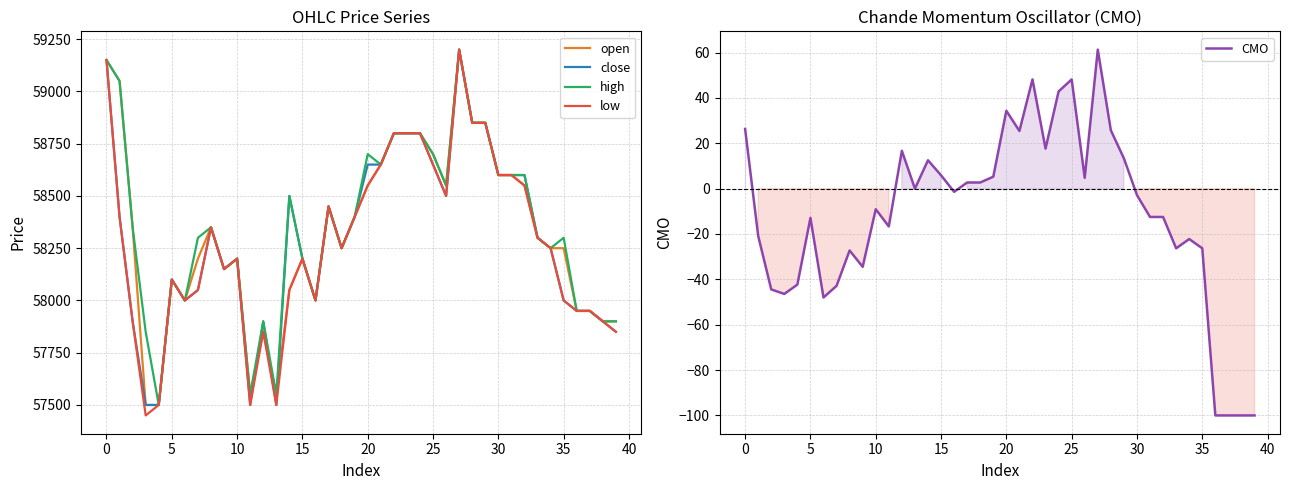

Reading left to right, list all the values displayed in this chart.

open: 59150.0	59050.0	58350.0	57500.0	57500.0	58100.0	58000.0	58200.0	58350.0	58150.0	58200.0	57550.0	57850.0	57550.0	58050.0	58200.0	58000.0	58450.0	58250.0	58400.0	58550.0	58650.0	58800.0	58800.0	58800.0	58700.0	58550.0	59200.0	58850.0	58850.0	58600.0	58600.0	58550.0	58300.0	58250.0	58250.0	57950.0	57950.0	57900.0	57900.0
close: 59150.0	58400.0	57900.0	57500.0	57500.0	58100.0	58000.0	58050.0	58350.0	58150.0	58200.0	57500.0	57900.0	57500.0	58500.0	58200.0	58000.0	58450.0	58250.0	58400.0	58650.0	58650.0	58800.0	58800.0	58800.0	58650.0	58500.0	59200.0	58850.0	58850.0	58600.0	58600.0	58600.0	58300.0	58250.0	58000.0	57950.0	57950.0	57900.0	57850.0
high: 59150.0	59050.0	58350.0	57850.0	57500.0	58100.0	58000.0	58300.0	58350.0	58150.0	58200.0	57550.0	57900.0	57550.0	58500.0	58200.0	58000.0	58450.0	58250.0	58400.0	58700.0	58650.0	58800.0	58800.0	58800.0	58700.0	58550.0	59200.0	58850.0	58850.0	58600.0	58600.0	58600.0	58300.0	58250.0	58300.0	57950.0	57950.0	57900.0	57900.0
low: 59150.0	58400.0	57900.0	57450.0	57500.0	58100.0	58000.0	58050.0	58350.0	58150.0	58200.0	57500.0	57850.0	57500.0	58050.0	58200.0	58000.0	58450.0	58250.0	58400.0	58550.0	58650.0	58800.0	58800.0	58800.0	58650.0	58500.0	59200.0	58850.0	58850.0	58600.0	58600.0	58550.0	58300.0	58250.0	58000.0	57950.0	57950.0	57900.0	57850.0
CMO: 26.3	-20.8	-44.4	-46.4	-42.3	-12.9	-48.0	-42.9	-27.3	-34.5	-9.1	-16.7	16.7	0.0	12.5	5.9	-1.4	2.7	2.7	5.3	34.3	25.4	48.1	17.6	42.9	48.1	4.8	61.3	25.7	13.3	-2.9	-12.5	-12.5	-26.3	-22.2	-26.3	-100.0	-100.0	-100.0	-100.0